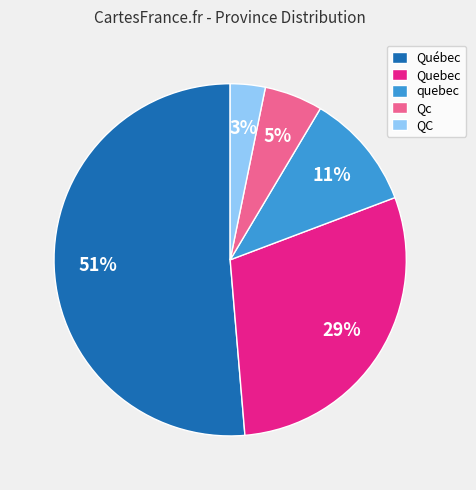

What is the largest slice in the pie chart?

Québec